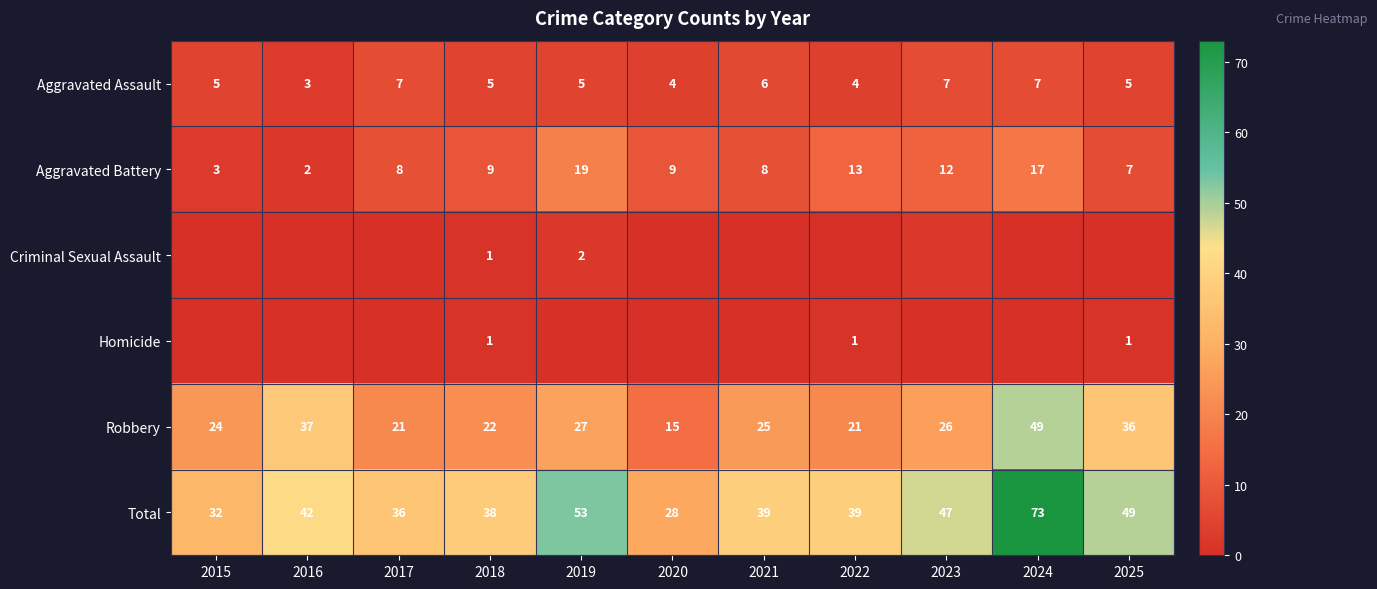

What value does the Aggravated Assault series have at 2021?

6